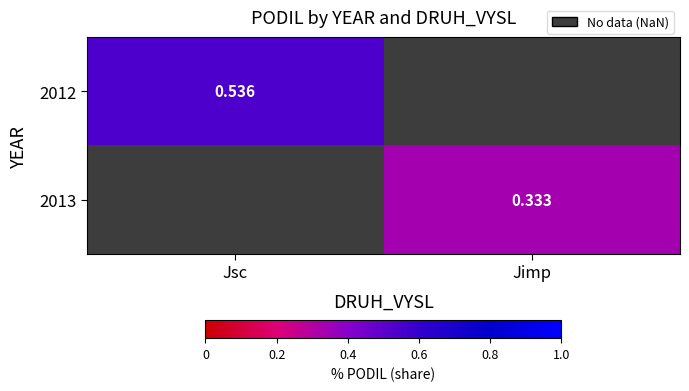

At Jsc, list the series in order from largest to smallest.

2012, 2013